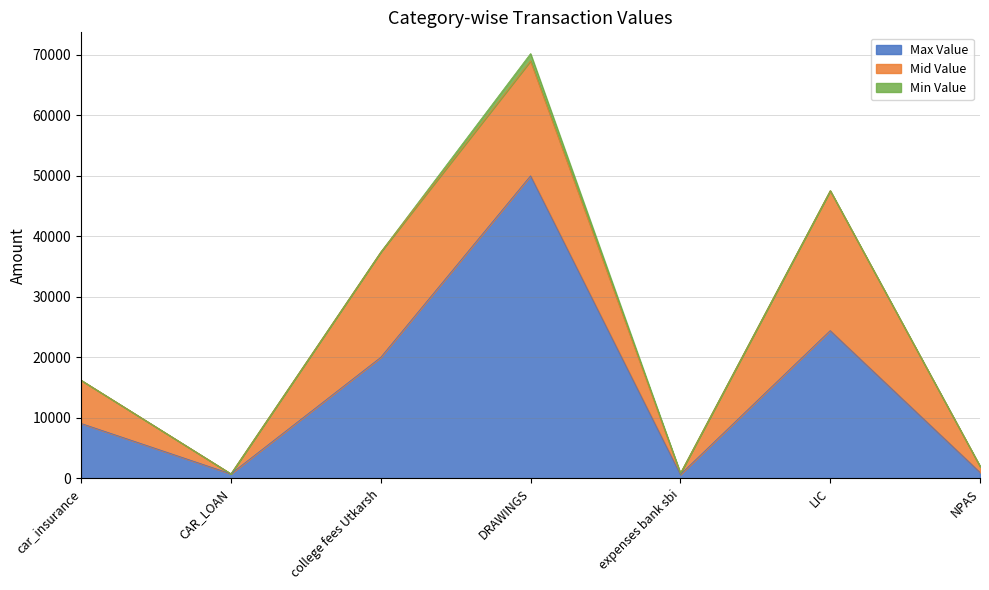

The value of Mid Value at DRAWINGS is 12576.7. True or false?

False